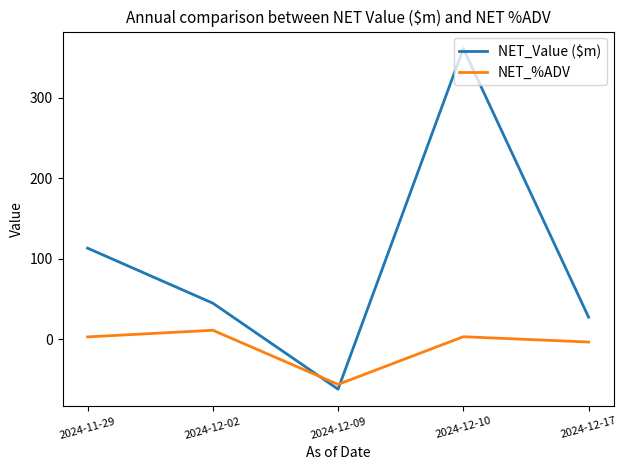

Which series has the largest total across all categories?

NET_Value ($m)